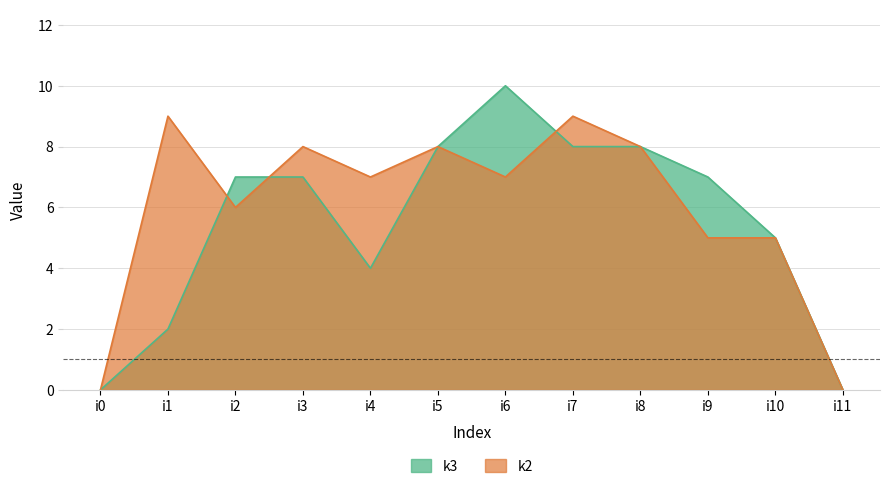

True or false: k2 and k3 cross at least once.

True